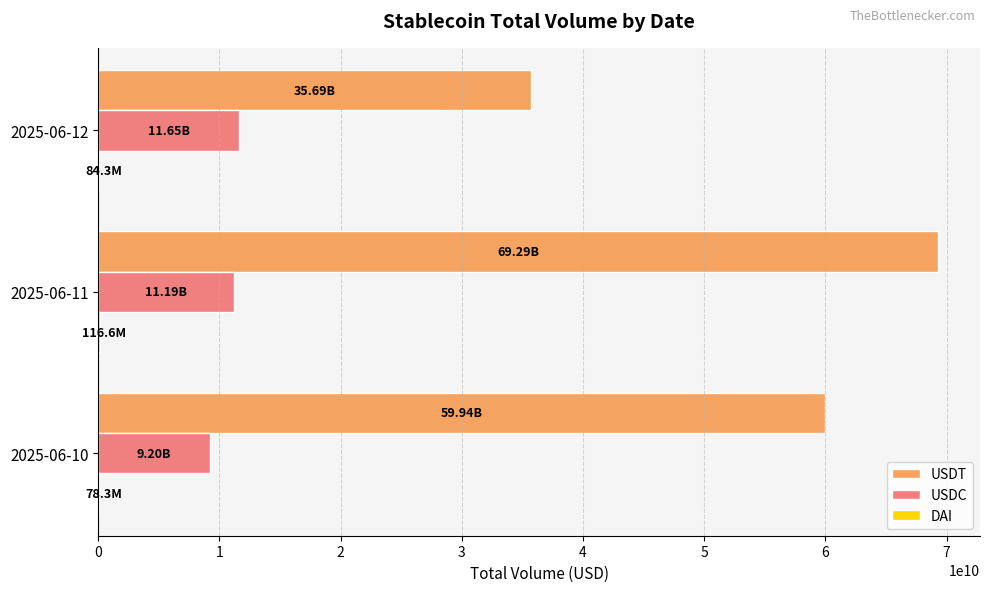

Between 2025-06-10 and 2025-06-11, which series saw the biggest shift?

USDT